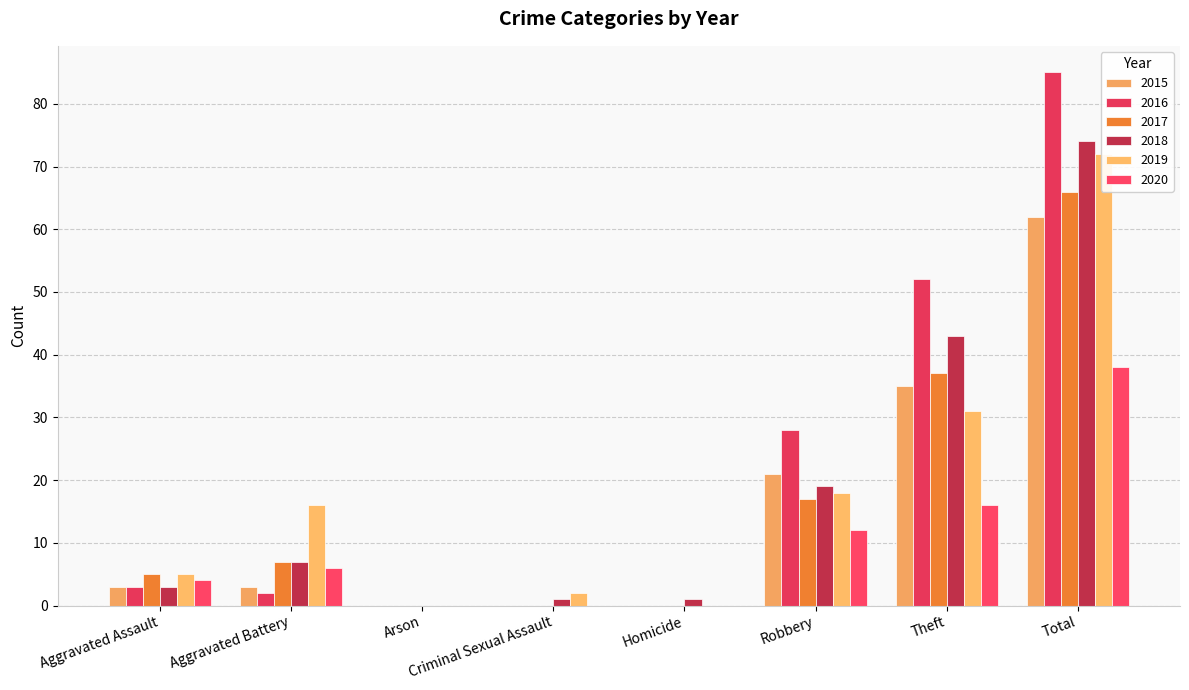

Reading left to right, transcribe all the data shown in this chart.

2015: Aggravated Assault=3	Aggravated Battery=3	Arson=0	Criminal Sexual Assault=0	Homicide=0	Robbery=21	Theft=35	Total=62
2016: Aggravated Assault=3	Aggravated Battery=2	Arson=0	Criminal Sexual Assault=0	Homicide=0	Robbery=28	Theft=52	Total=85
2017: Aggravated Assault=5	Aggravated Battery=7	Arson=0	Criminal Sexual Assault=0	Homicide=0	Robbery=17	Theft=37	Total=66
2018: Aggravated Assault=3	Aggravated Battery=7	Arson=0	Criminal Sexual Assault=1	Homicide=1	Robbery=19	Theft=43	Total=74
2019: Aggravated Assault=5	Aggravated Battery=16	Arson=0	Criminal Sexual Assault=2	Homicide=0	Robbery=18	Theft=31	Total=72
2020: Aggravated Assault=4	Aggravated Battery=6	Arson=0	Criminal Sexual Assault=0	Homicide=0	Robbery=12	Theft=16	Total=38